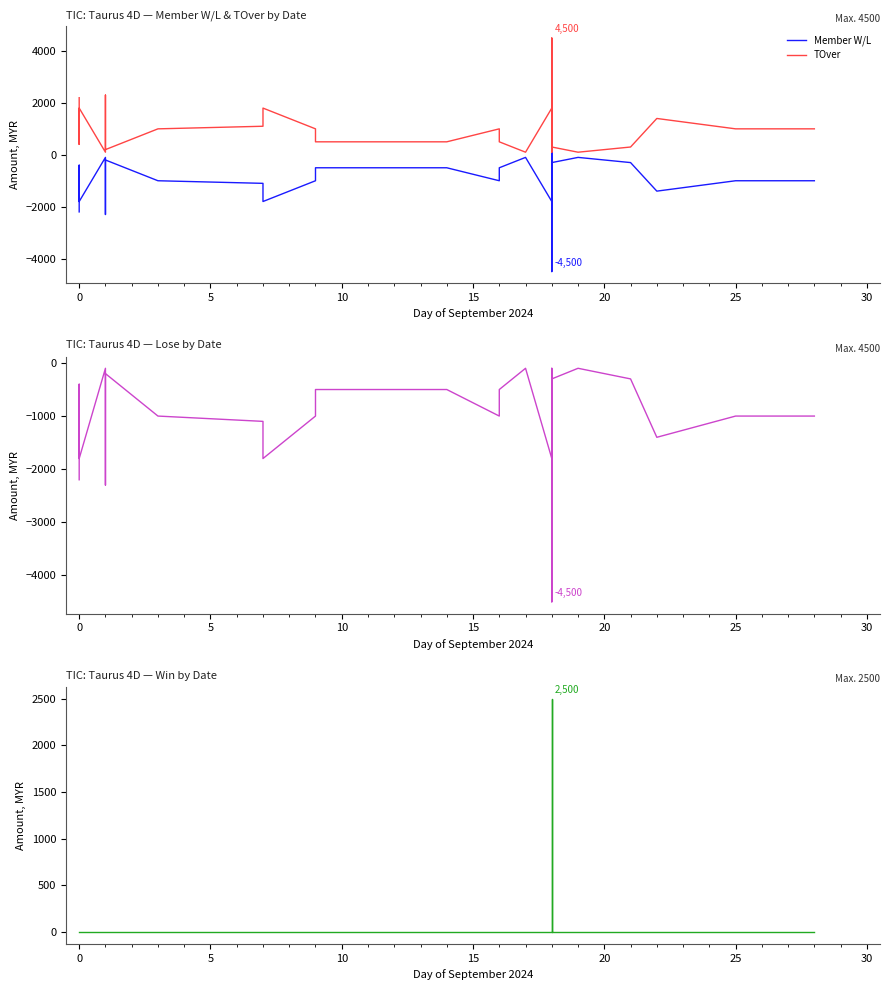

Which series has the largest range (max minus min)?

Member W/L